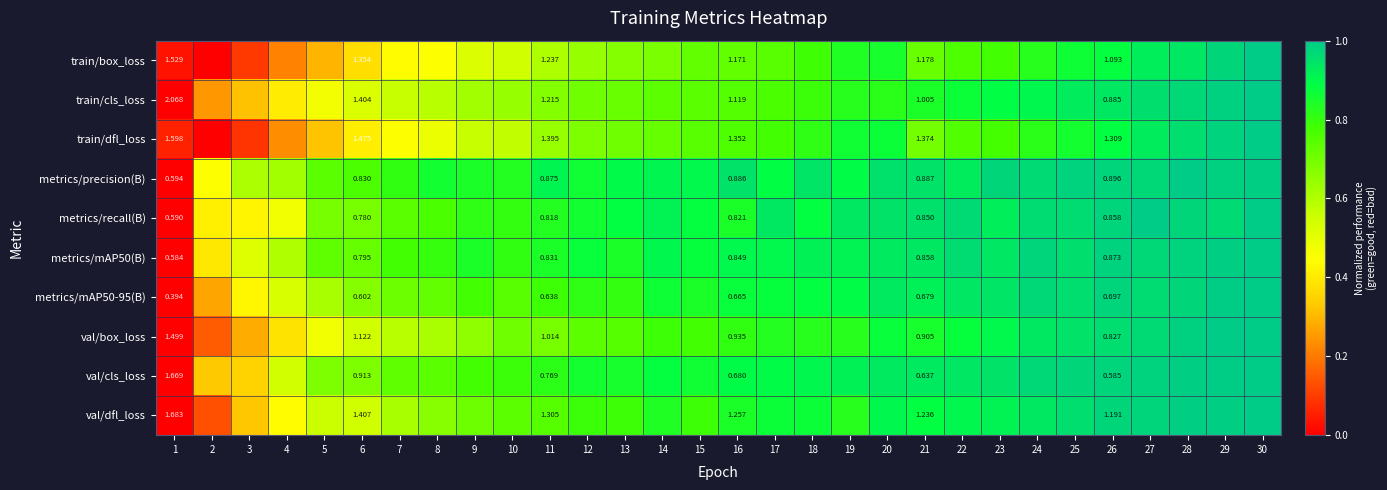

Between 15 and 29, which is larger?

29